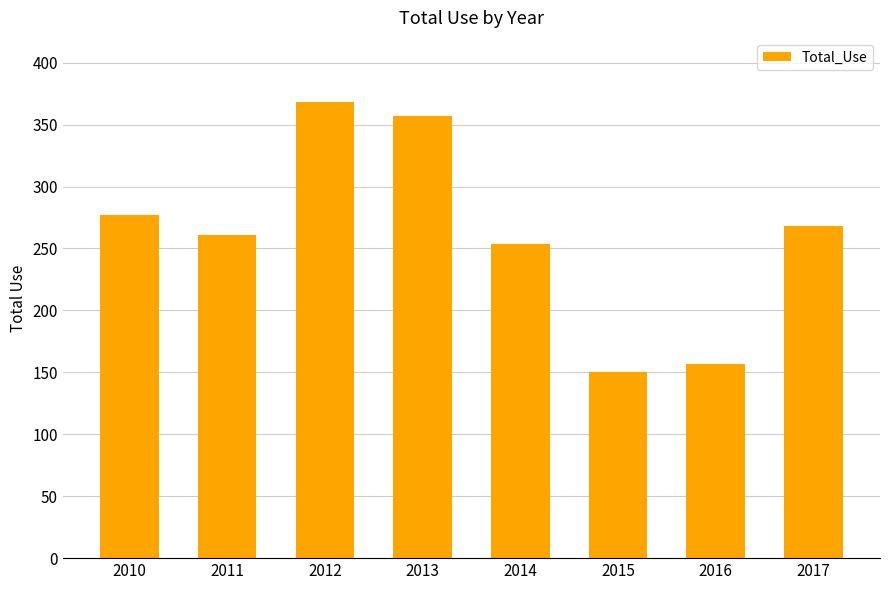

What is the value of the 3rd bar from the left?

368